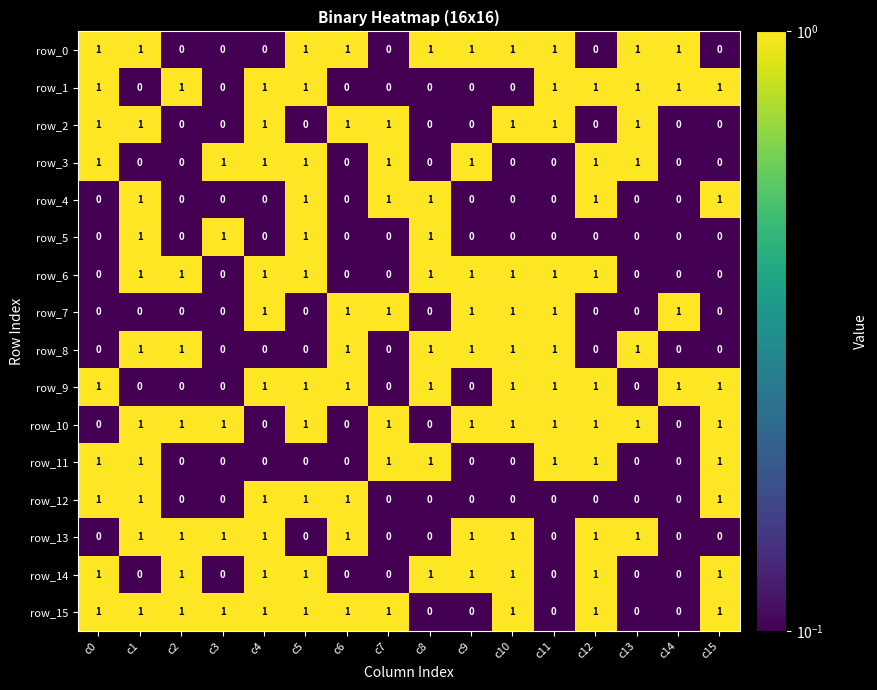

What is the sum of the row_5 values at c9 and c13?

0